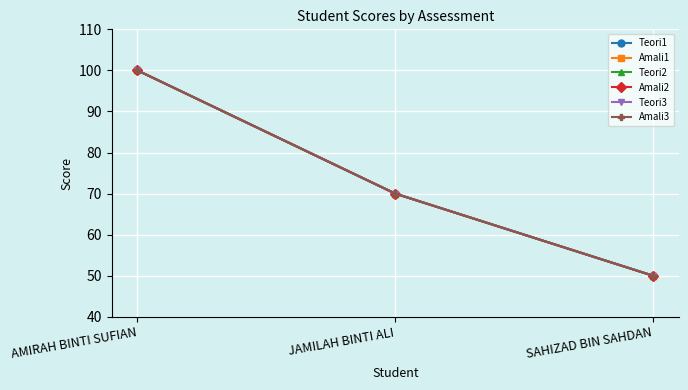

Is the value of Teori2 at JAMILAH BINTI ALI greater than the value of Teori3 at JAMILAH BINTI ALI?

No